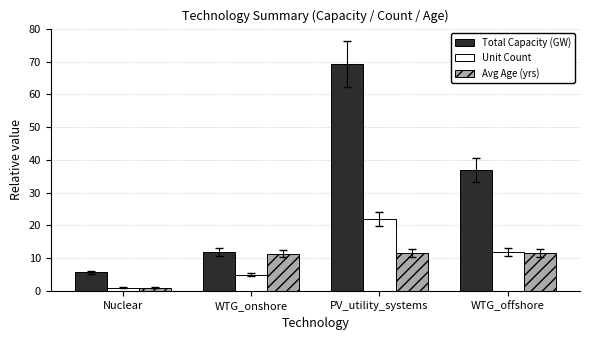

Which series has the largest range (max minus min)?

Total Capacity (GW)